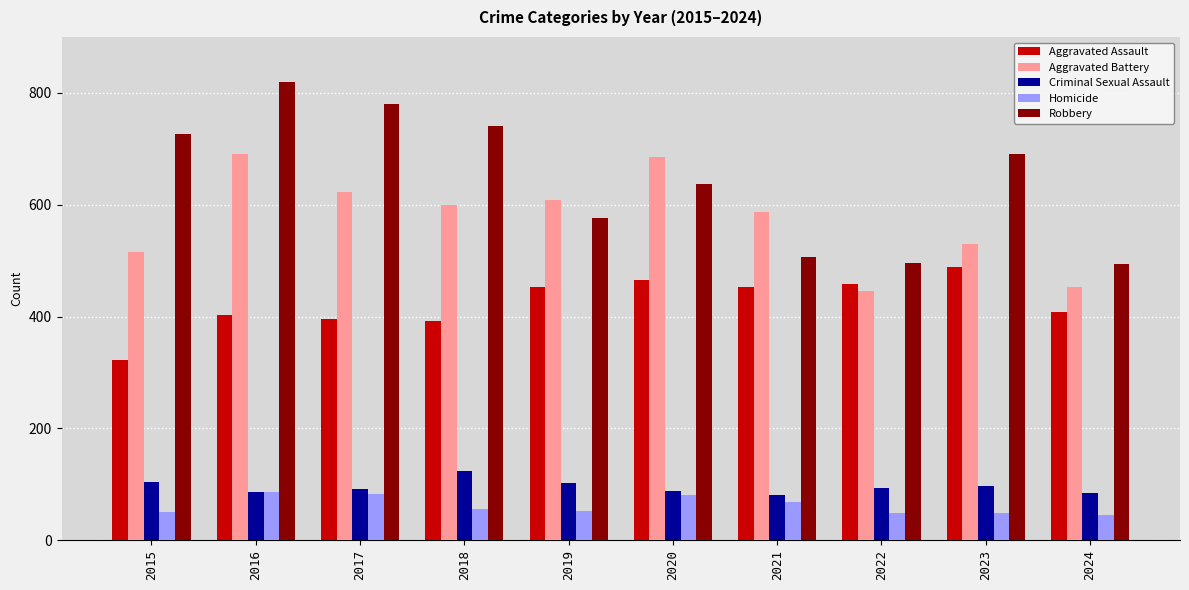

What is the total value across all series at 2016?

2086